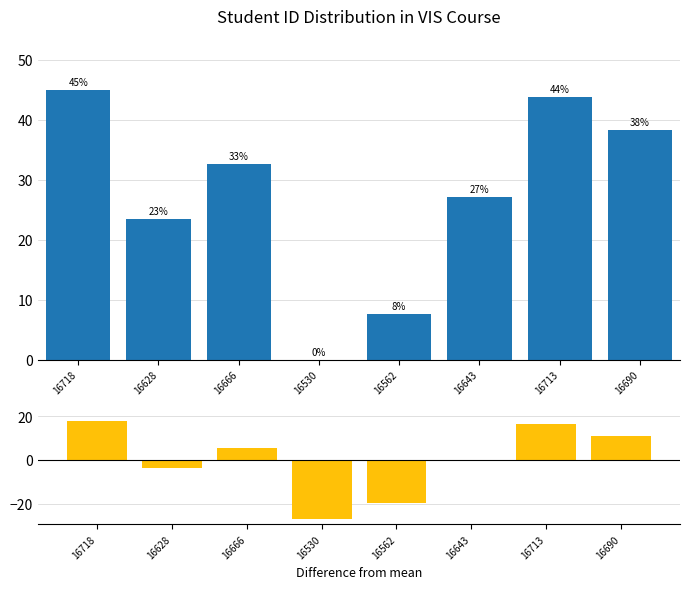

The value of Difference from mean at 16666 is 5.3. True or false?

True